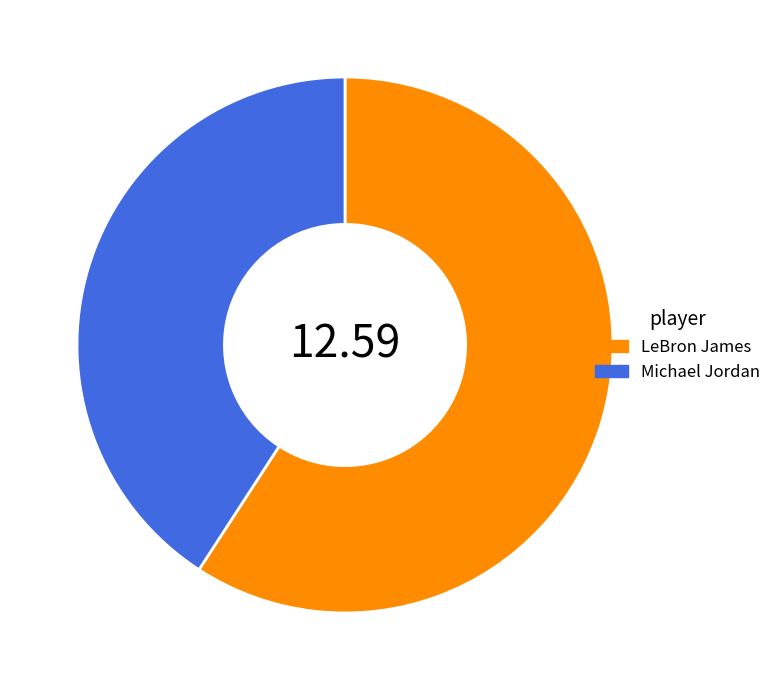

Is Michael Jordan the majority of the pie?

No